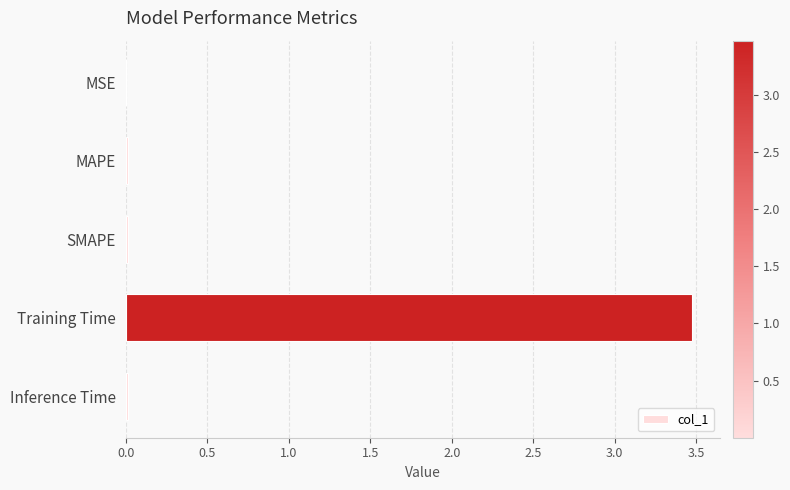

What is the sum of all values?

3.5